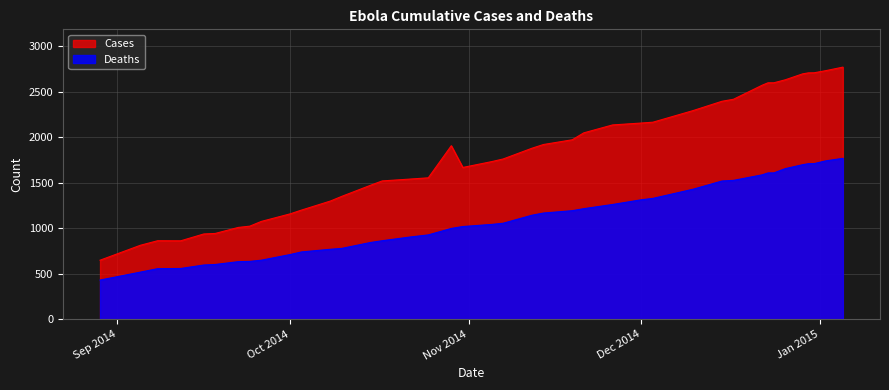

Which series has the largest total across all categories?

Cases